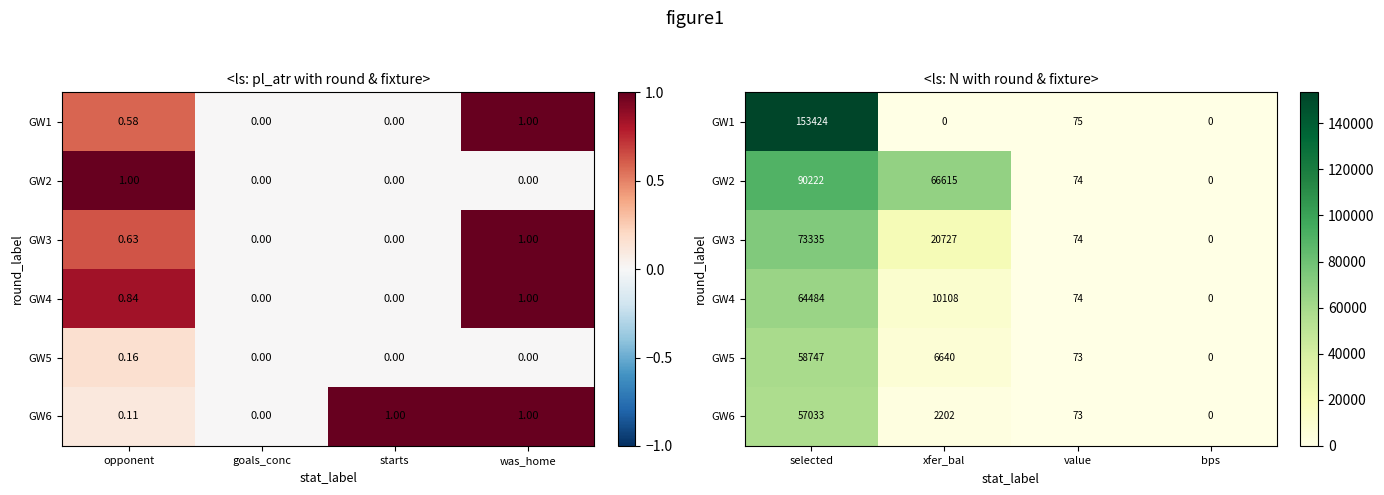

At xfer_bal, list the series in order from largest to smallest.

GW2, GW3, GW4, GW5, GW6, GW1